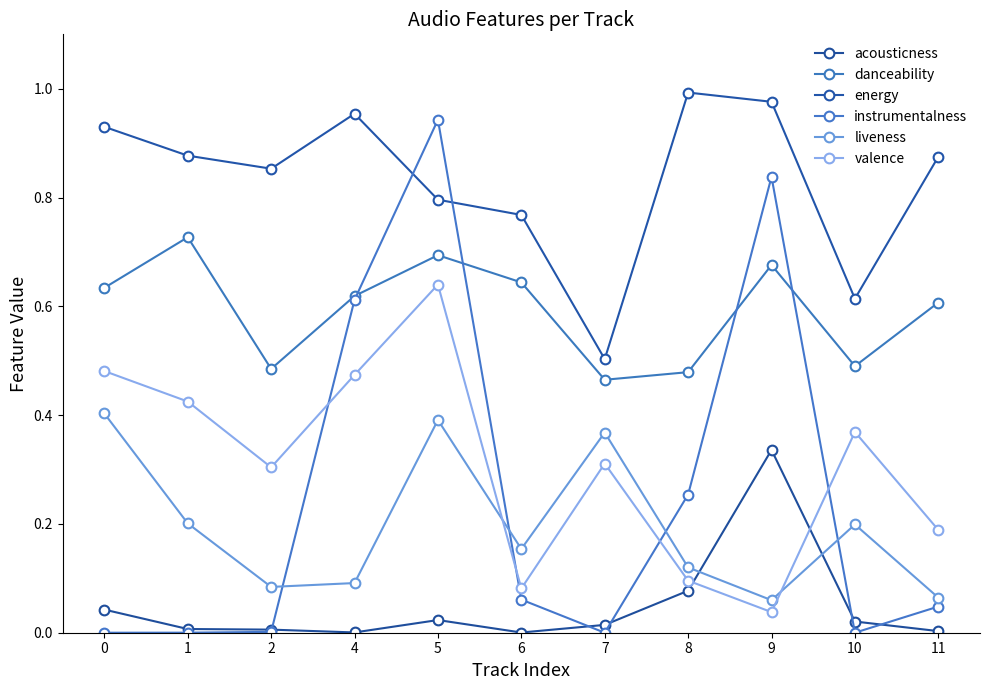

At which category does liveness reach its first local valley?

2